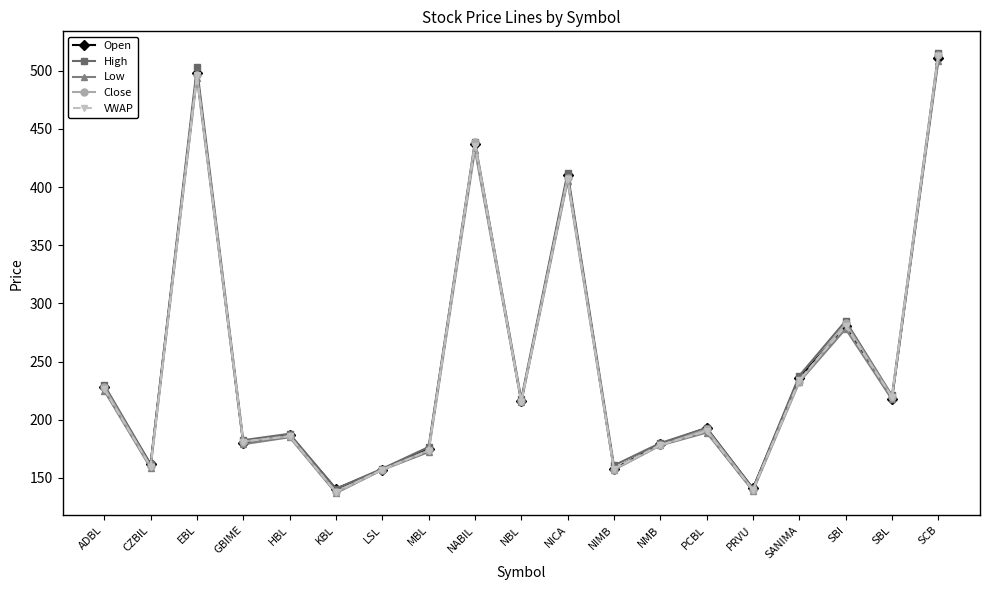

Is this an area chart (filled region under the line)?

No